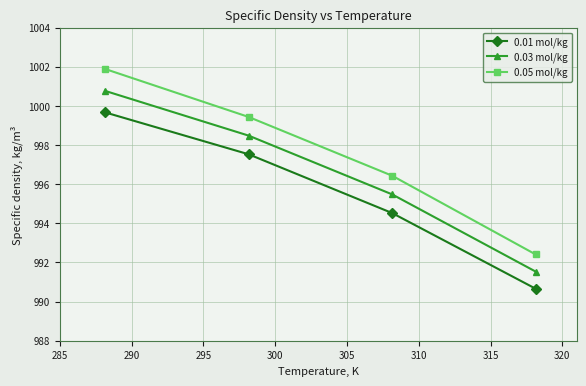

What is the greatest value displayed?

1001.9